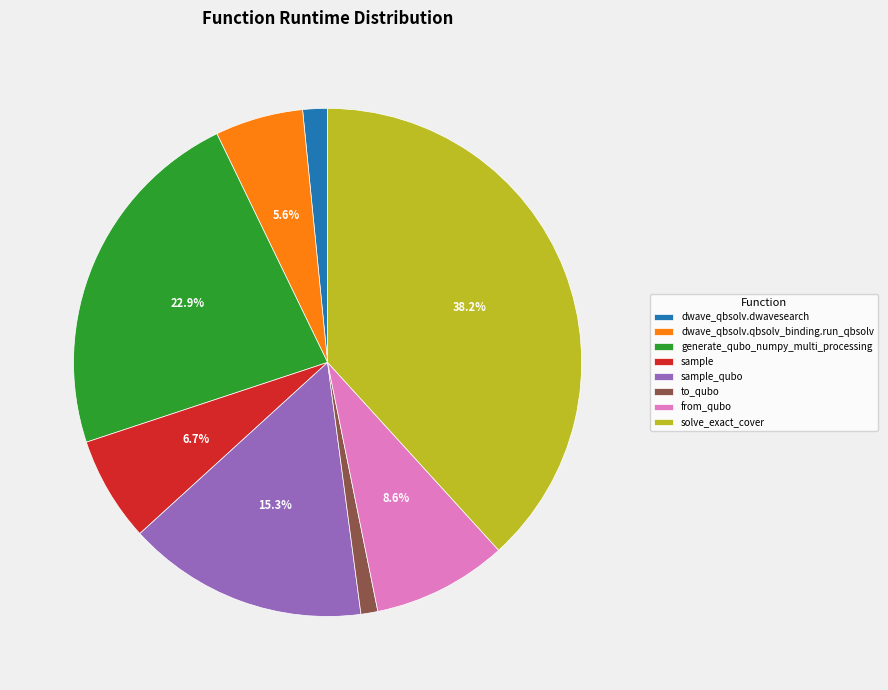

Which has a higher value, solve_exact_cover or from_qubo?

solve_exact_cover